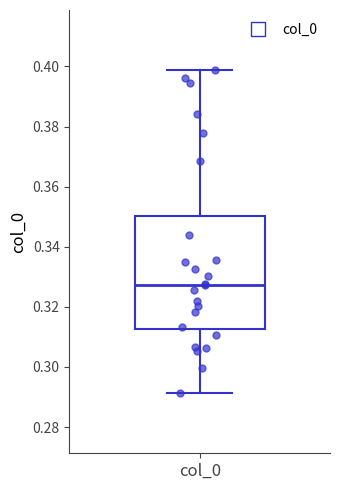

Where does the median line of the box for col_0 sit on the y-axis? The values are not printed on the chart, so give them approximately, as read against the axis.

0.328